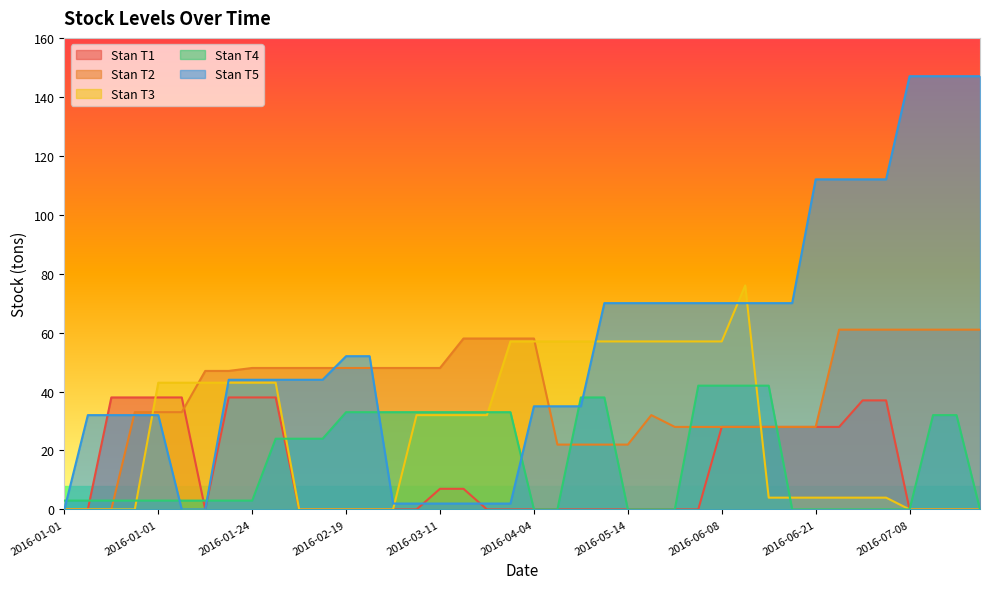

What is the maximum value shown in the chart?

147